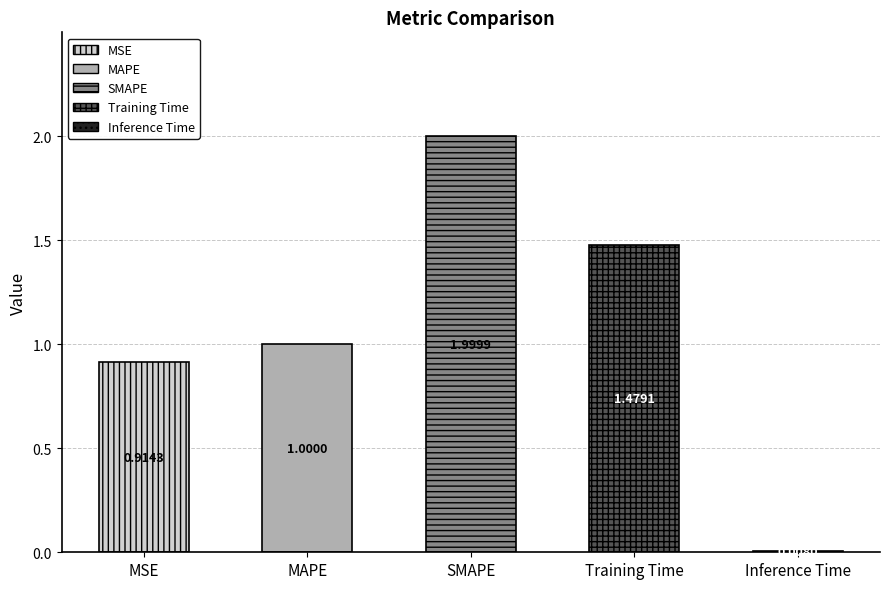

What is the sum of all values?

5.4